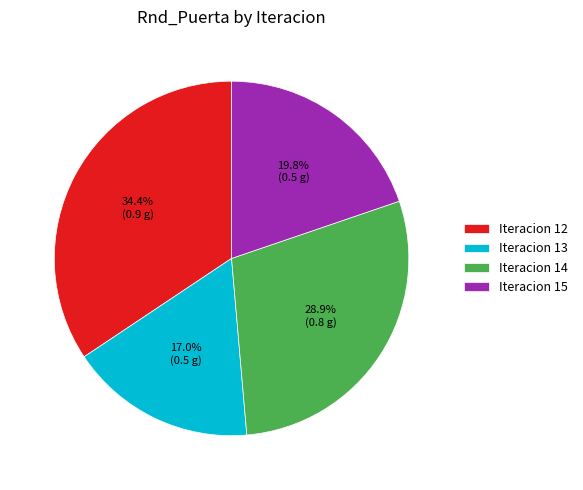

Between Iteracion 15 and Iteracion 12, which is larger?

Iteracion 12